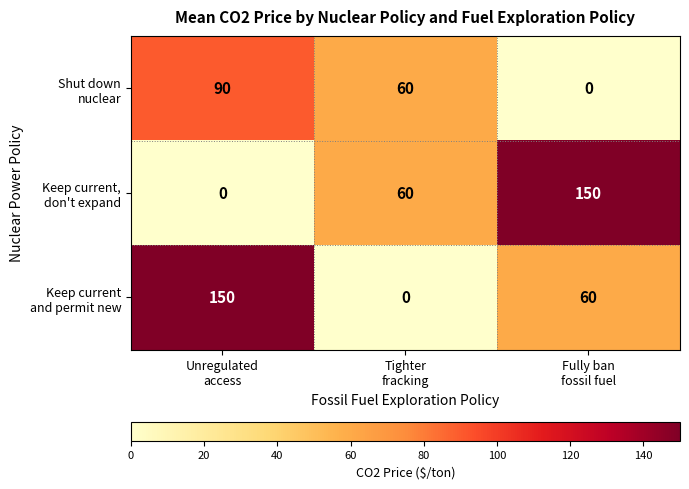

What is the greatest value displayed?

150